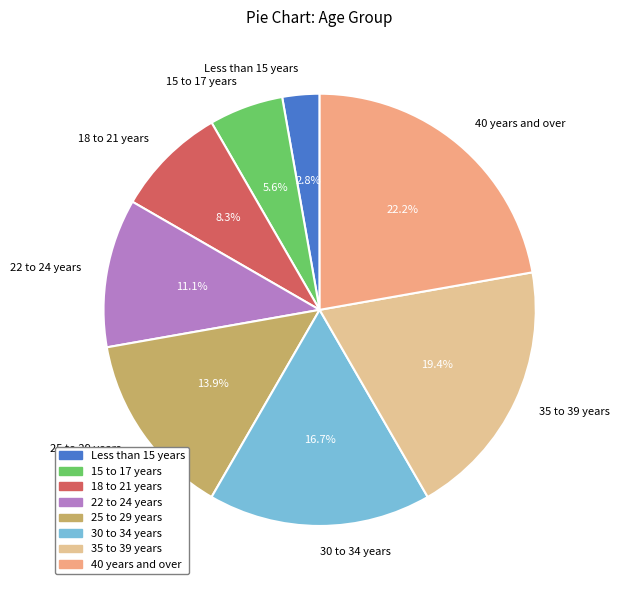

What percentage do 30 to 34 years and 18 to 21 years together represent?

25.0%